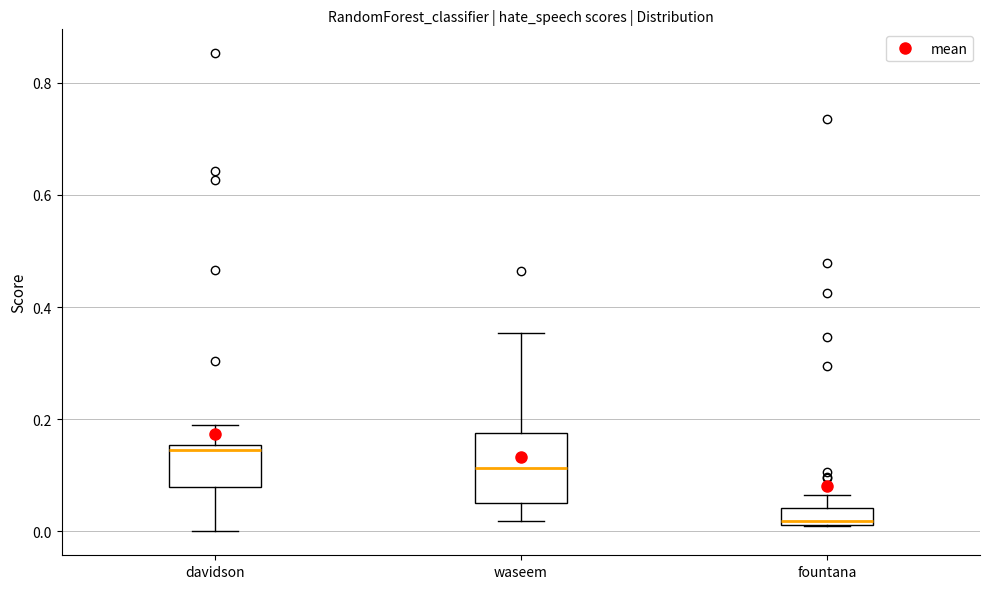

Where is the lower edge of the box for fountana on the y-axis? The values are not printed on the chart, so give them approximately, as read against the axis.

0.02